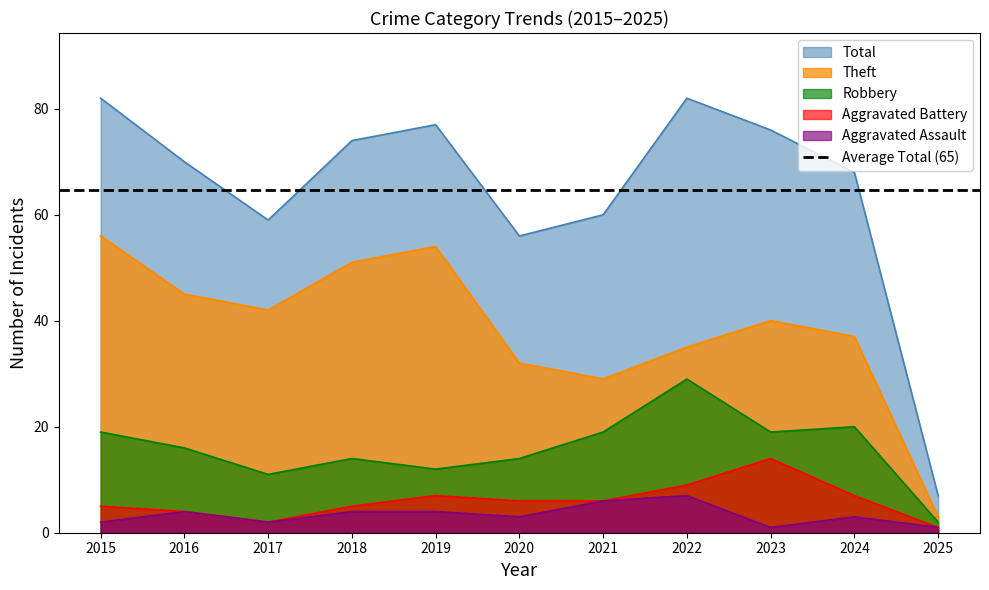

Reading left to right, extract all data points from this chart.

Aggravated Assault: 2015=2	2016=4	2017=2	2018=4	2019=4	2020=3	2021=6	2022=7	2023=1	2024=3	2025=1
Aggravated Battery: 2015=5	2016=4	2017=2	2018=5	2019=7	2020=6	2021=6	2022=9	2023=14	2024=7	2025=1
Robbery: 2015=19	2016=16	2017=11	2018=14	2019=12	2020=14	2021=19	2022=29	2023=19	2024=20	2025=2
Theft: 2015=56	2016=45	2017=42	2018=51	2019=54	2020=32	2021=29	2022=35	2023=40	2024=37	2025=3
Total: 2015=82	2016=70	2017=59	2018=74	2019=77	2020=56	2021=60	2022=82	2023=76	2024=68	2025=7